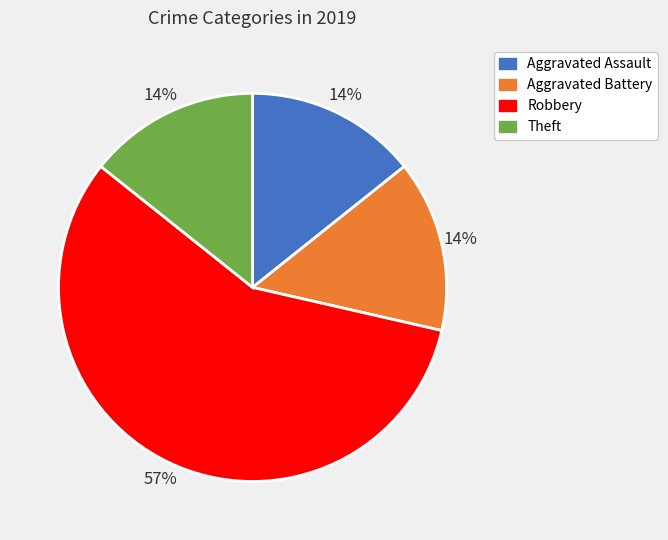

Is the sum of Theft and Aggravated Assault greater than half?

No